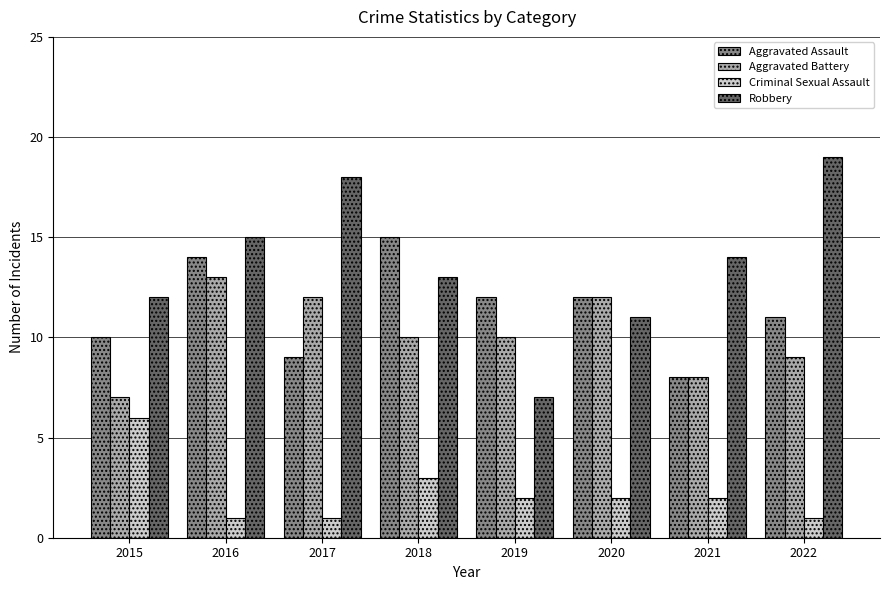

Count the number of categories in the chart.

8